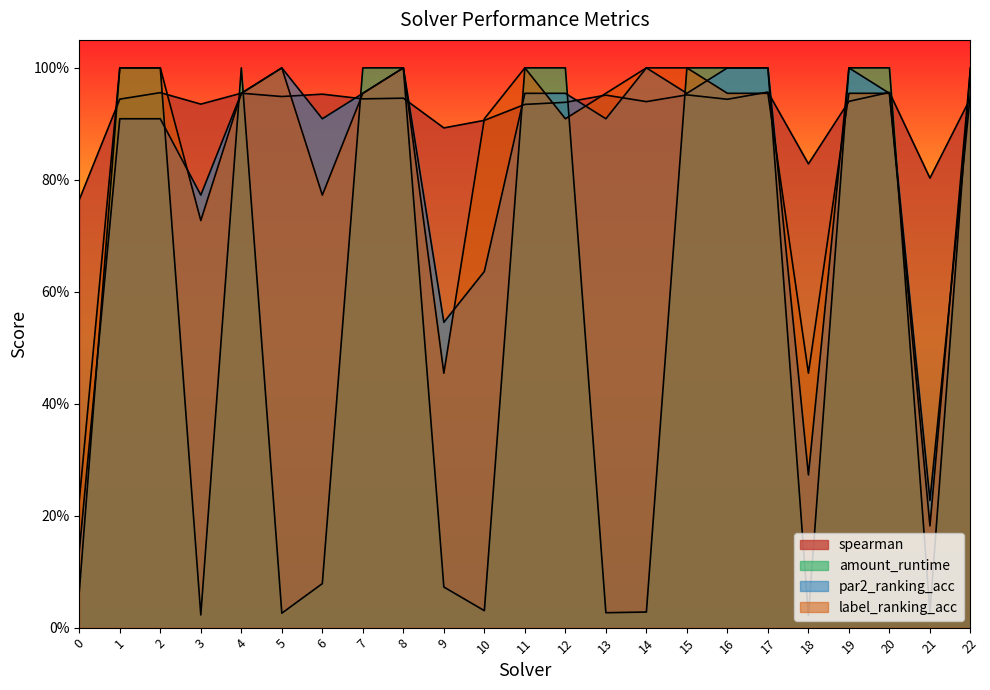

What is the difference between the second highest and second lowest values in the spearman series?

0.2